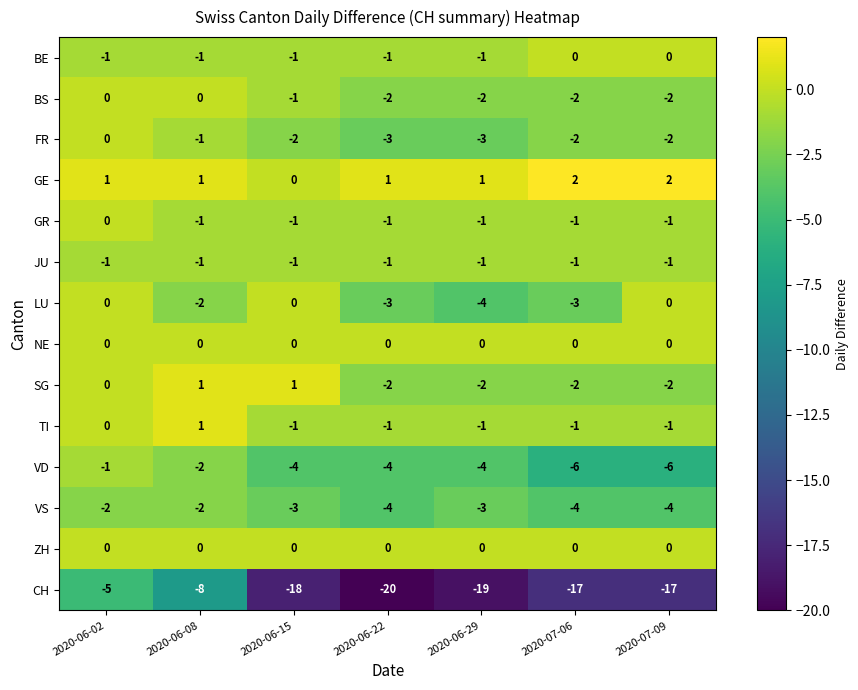

Count the number of categories in the chart.

7